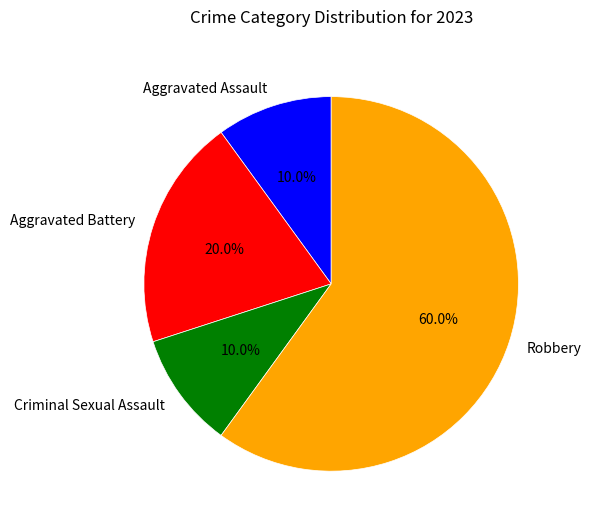

To the nearest percent, what is the average slice percentage?

25%